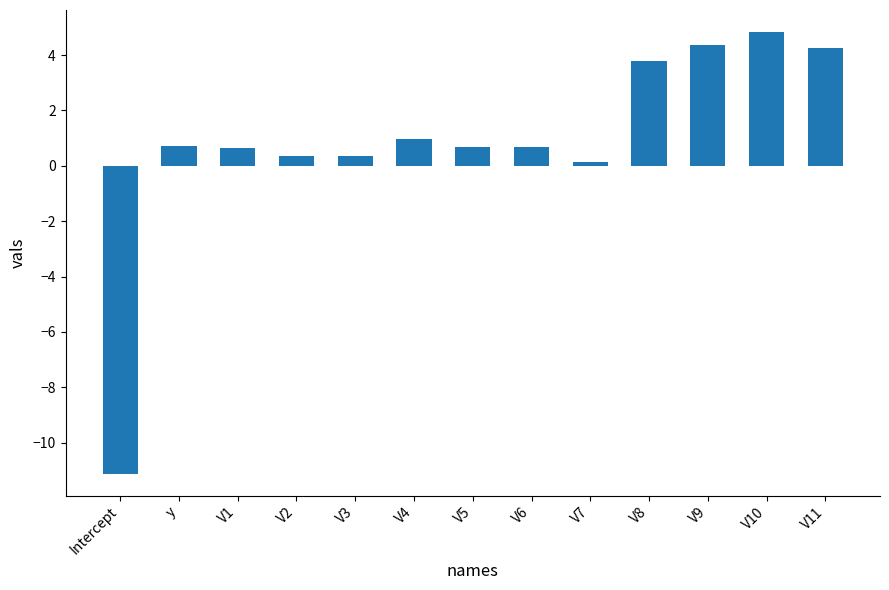

How many categories are shown in the chart?

13